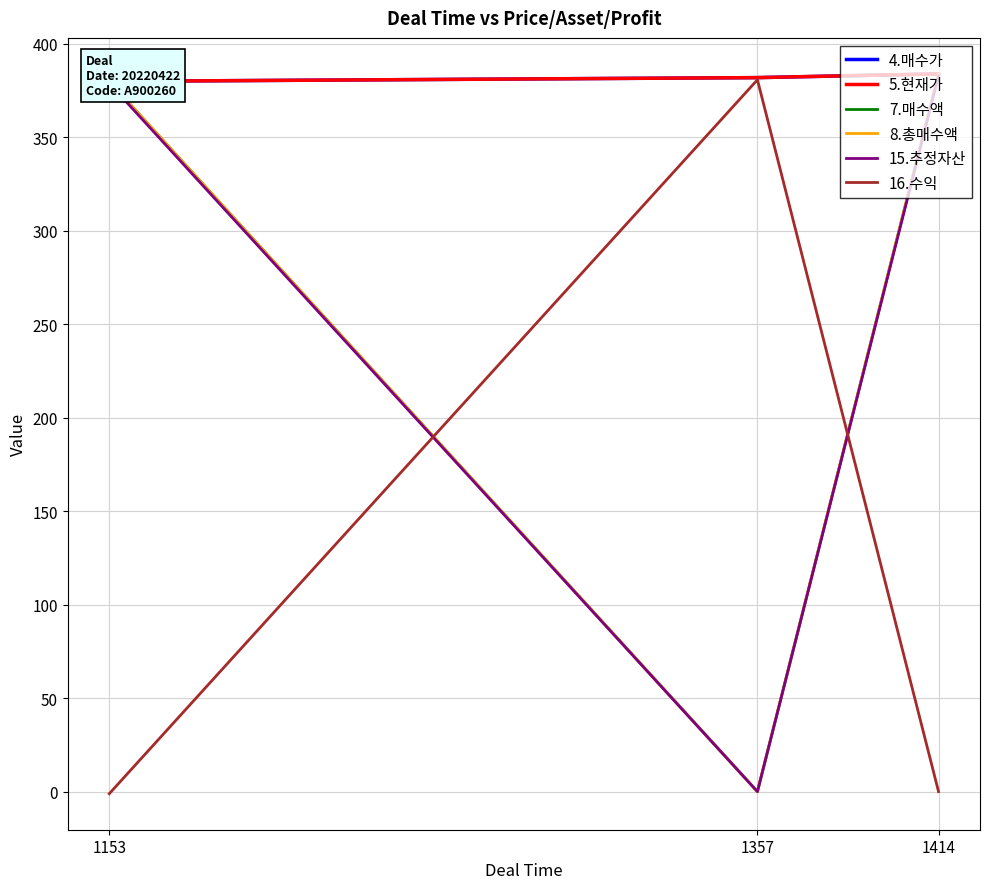

At which label does 5.현재가 first exceed 382?

1414